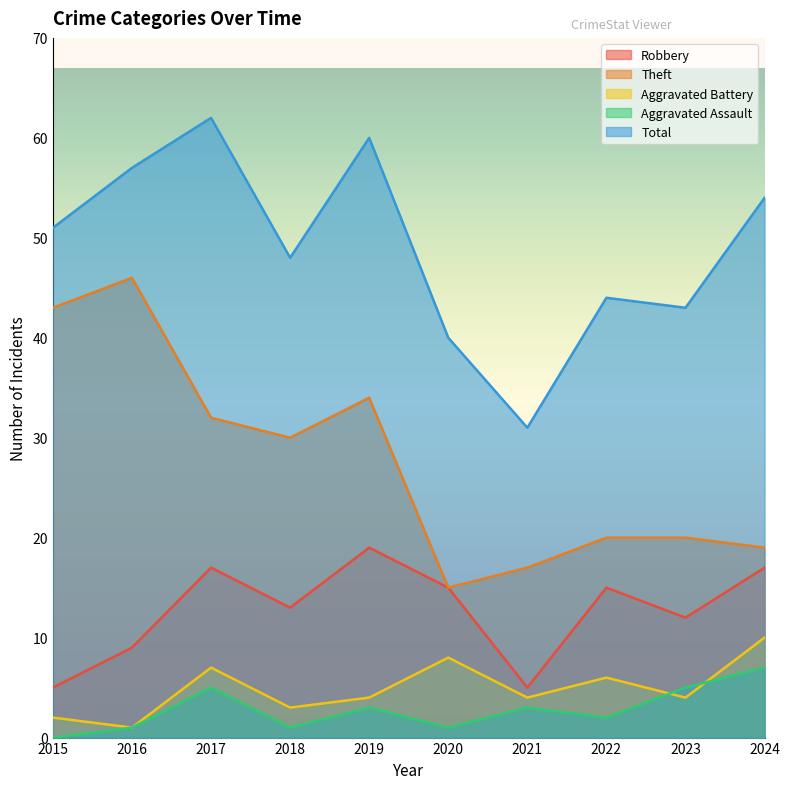

Where does the Theft series first go above 30?

2015